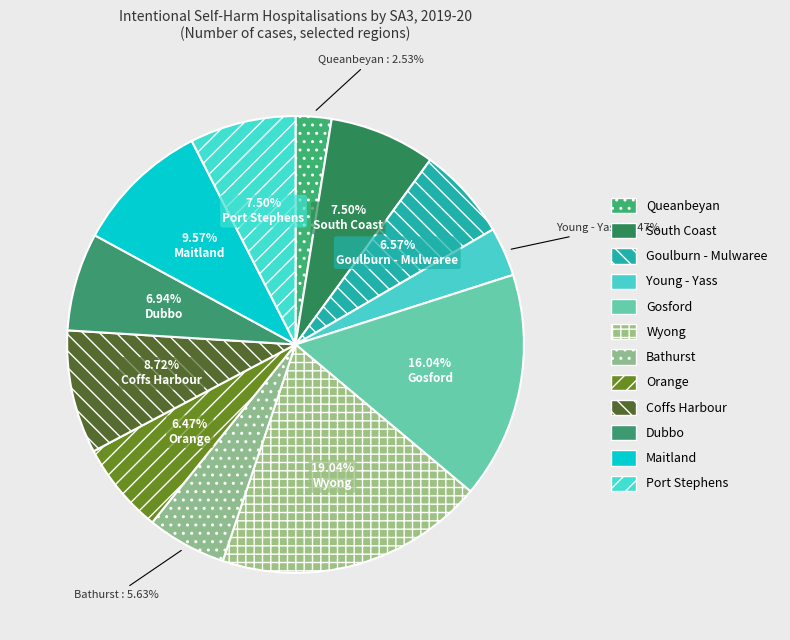

To the nearest percent, what portion does Goulburn - Mulwaree represent?

7%